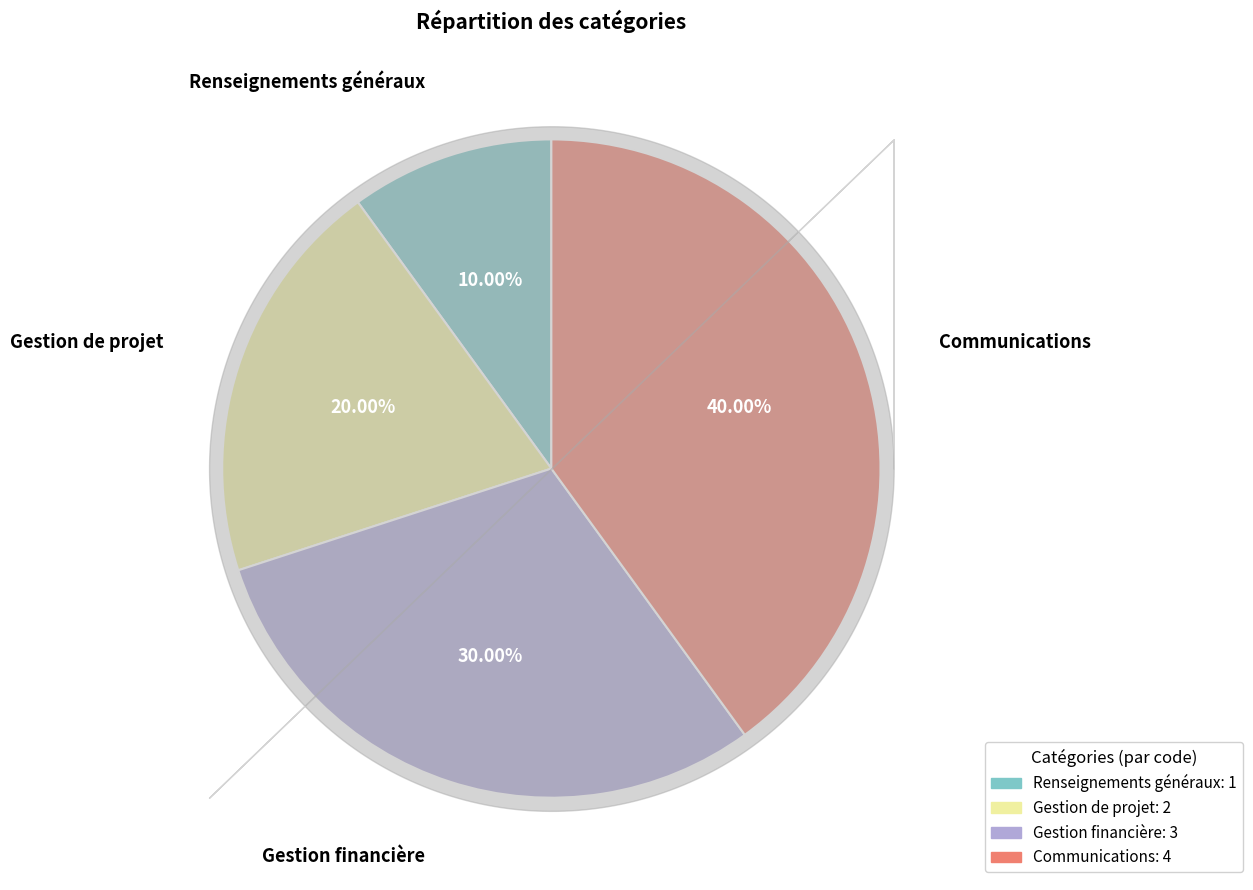

How many slices are in this pie chart?

4